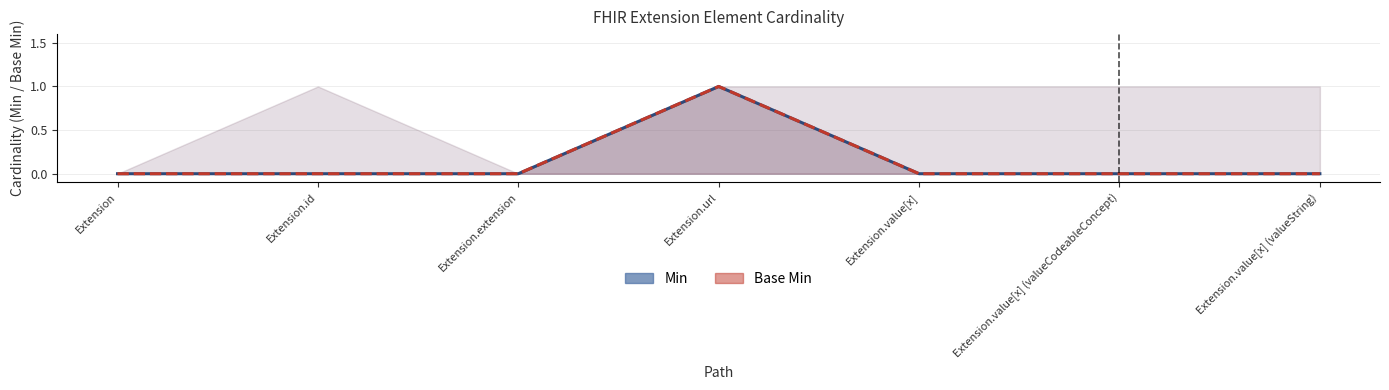

How many interior local peaks does the Base Min series have?

1